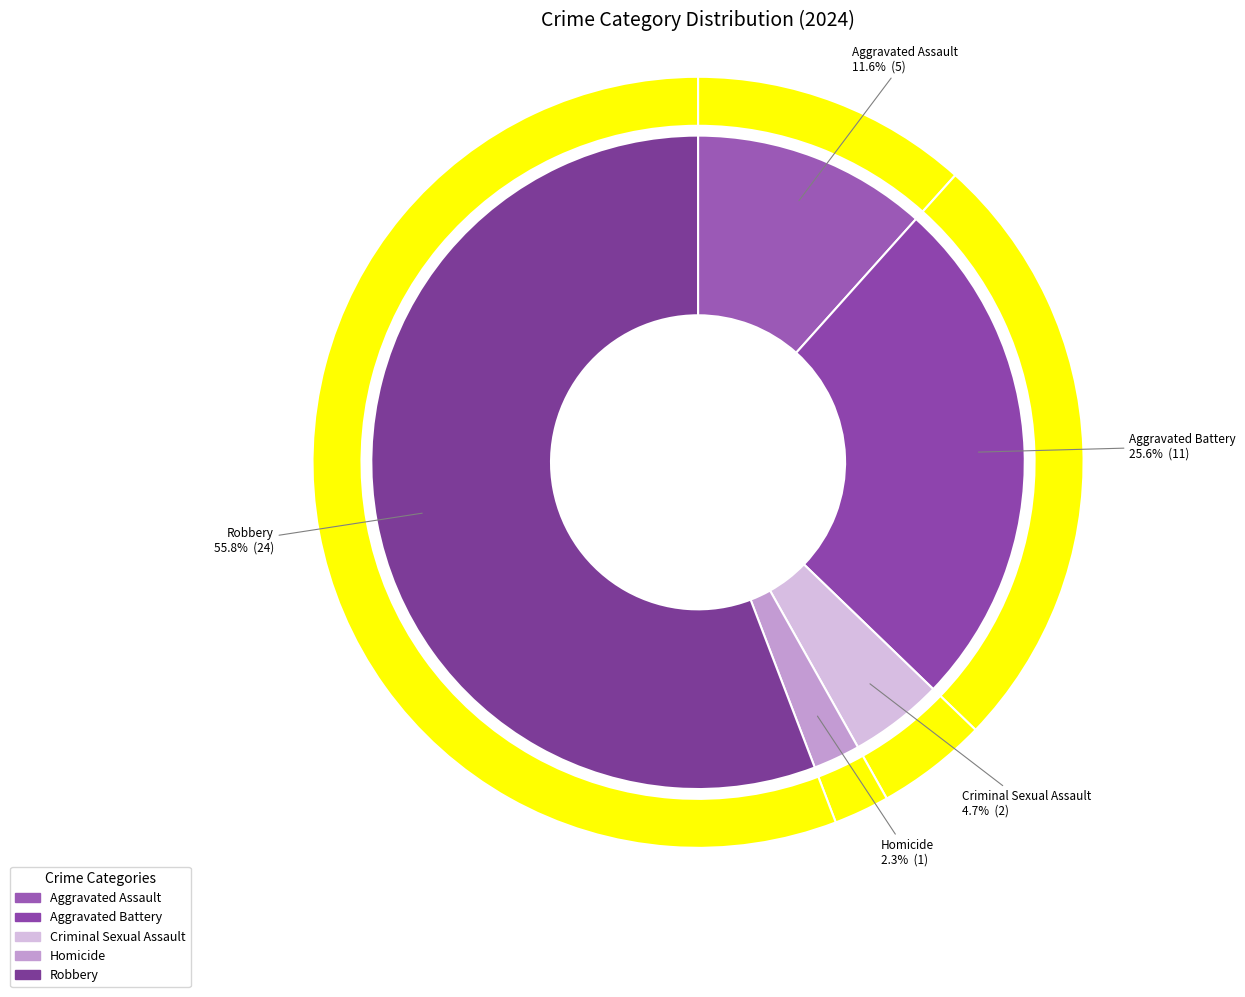

Approximately how many times larger is the value at Aggravated Assault compared to Robbery?

0.2